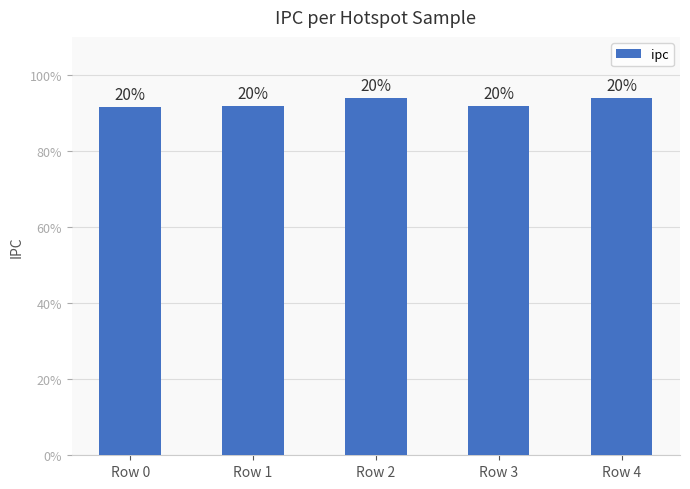

List the labels in order of value, largest first.

Row 4, Row 2, Row 3, Row 1, Row 0